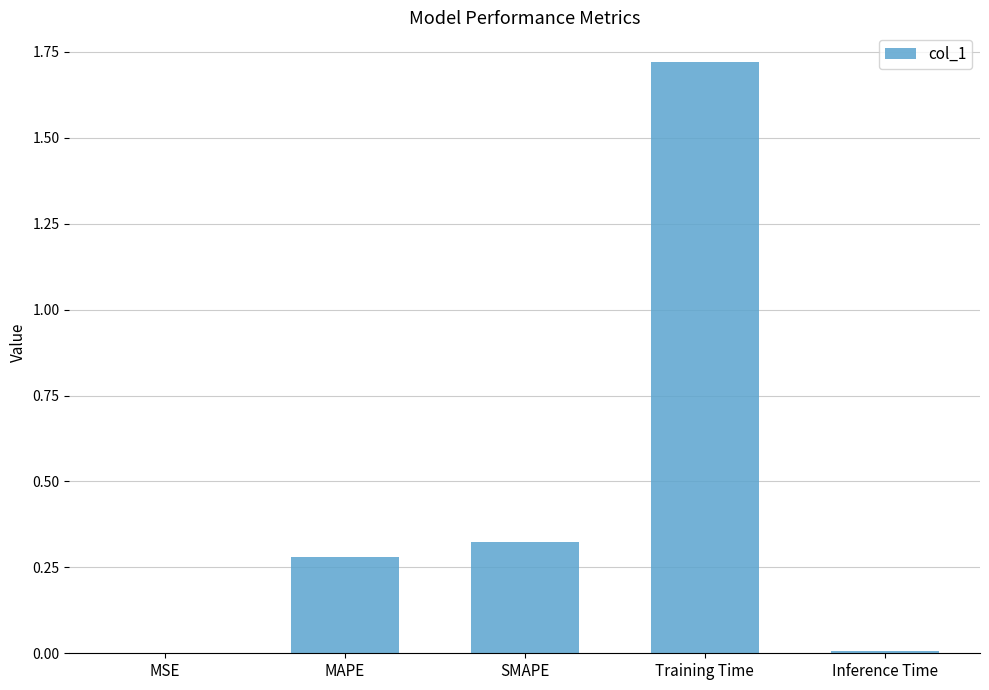

At which category does the chart reach its peak across all series?

Training Time